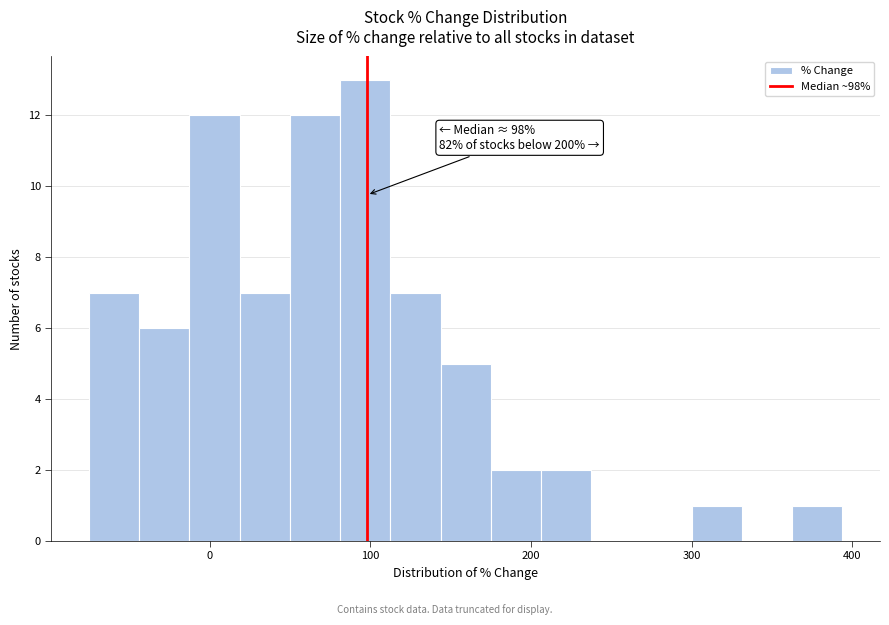

Read against the x-axis, roughly where is the centre of the tallest bar?

100